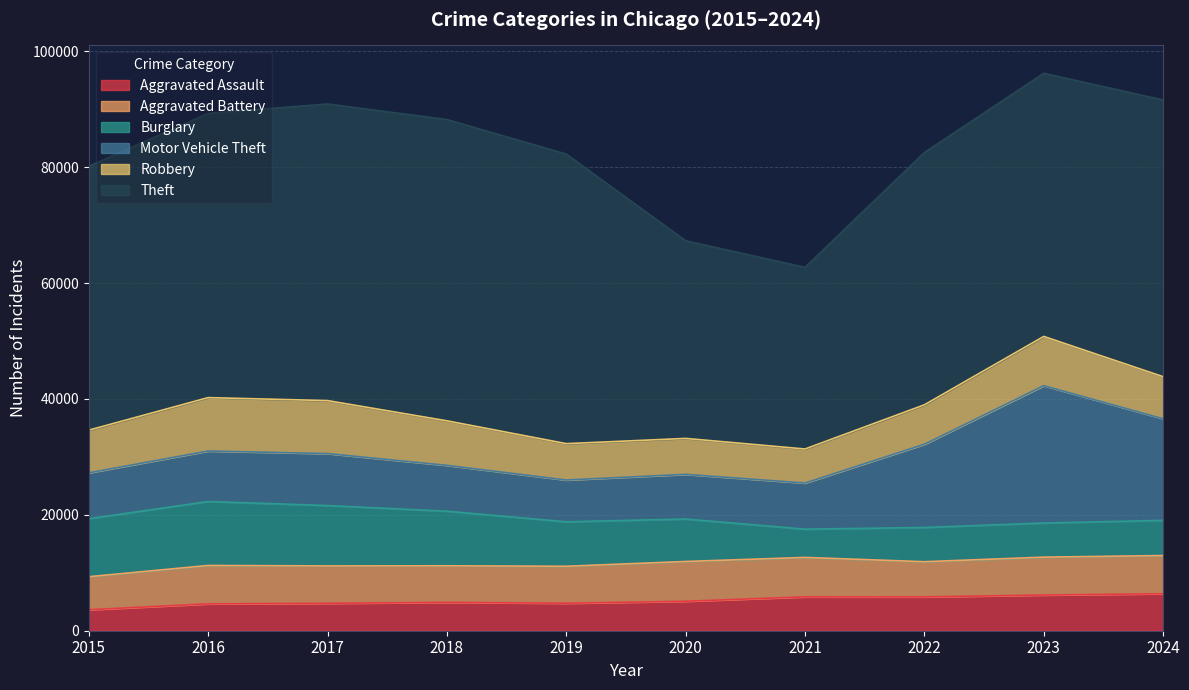

Rank the series by their maximum value, from lowest to highest.

Aggravated Assault, Aggravated Battery, Robbery, Burglary, Motor Vehicle Theft, Theft